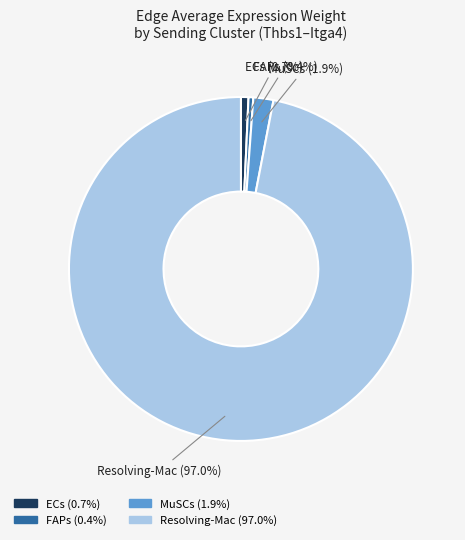

Which has a higher value, MuSCs or FAPs?

MuSCs